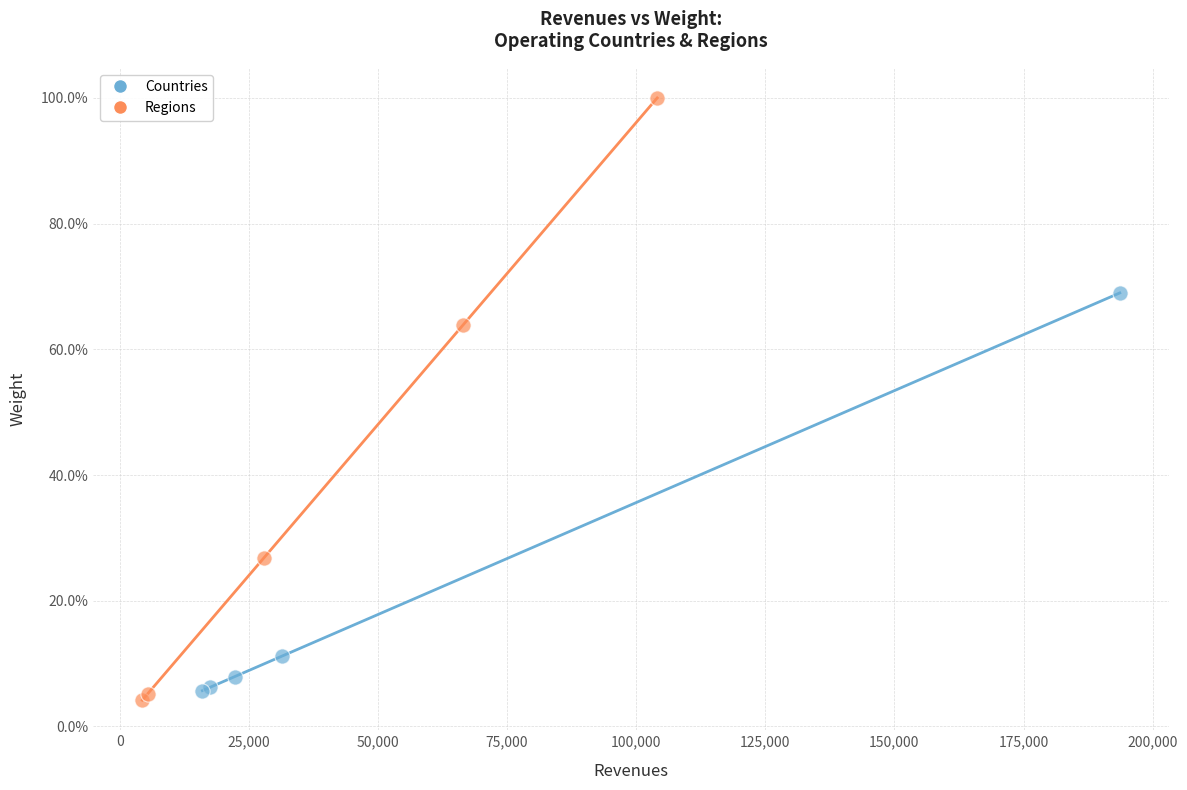

Which series has the largest Y range (max minus min)?

Regions